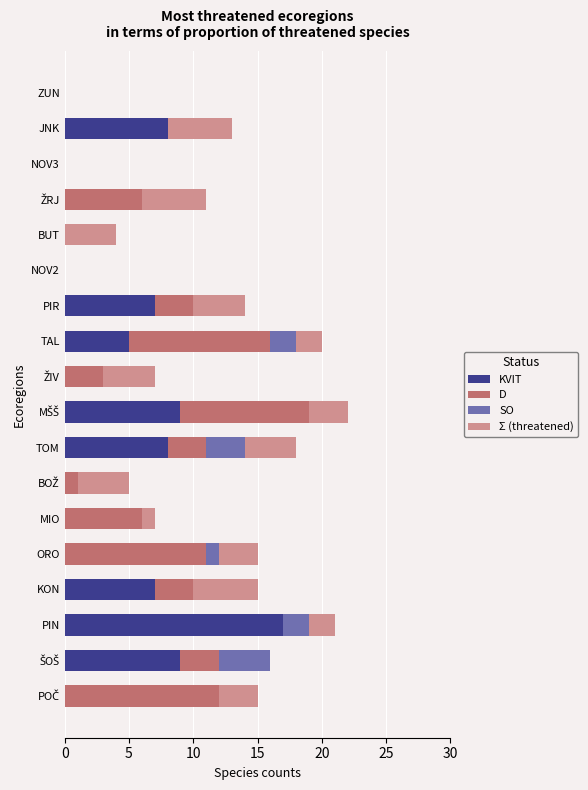

What value does the KVIT series have at KON?

7